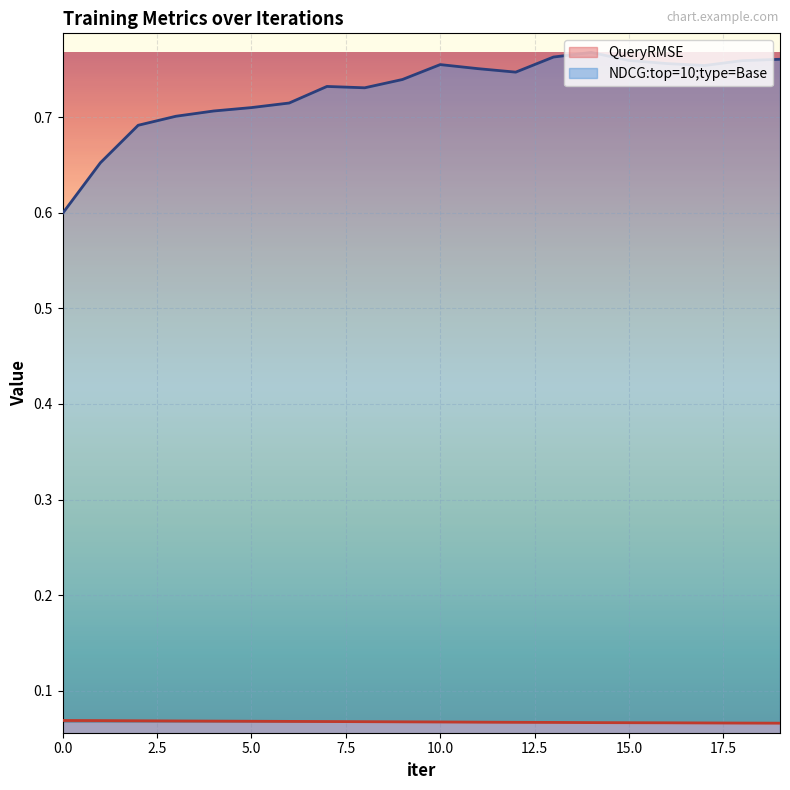

How many interior local valleys does the NDCG:top=10;type=Base series have?

3